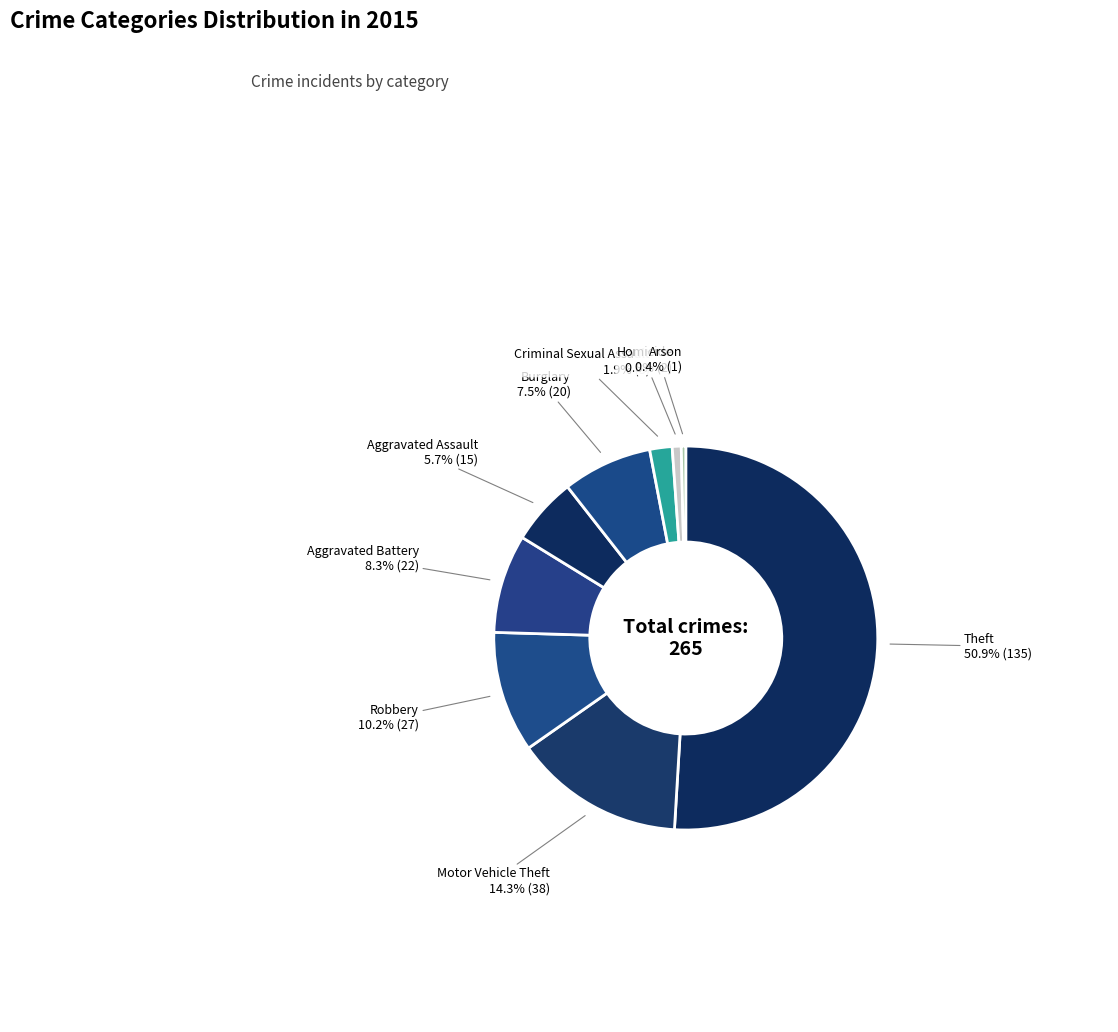

Which category has the biggest portion of the pie?

Theft